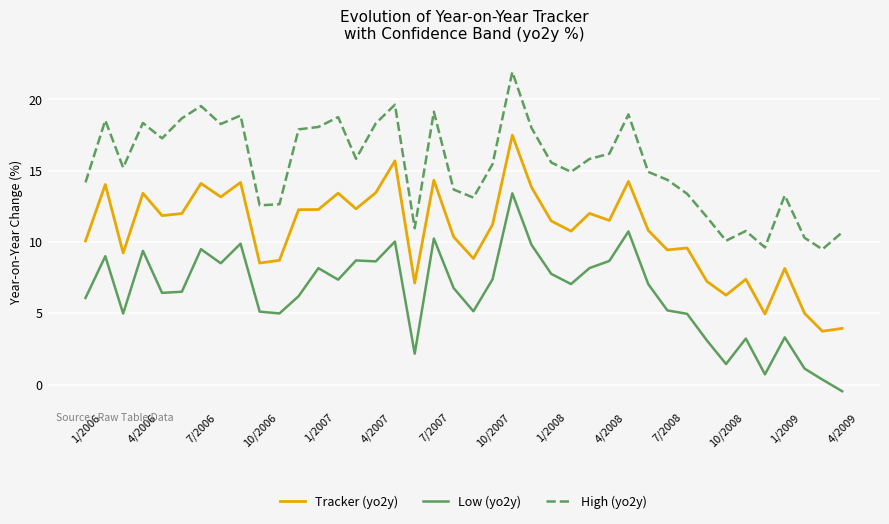

What is the minimum value for High (yo2y)?

9.5